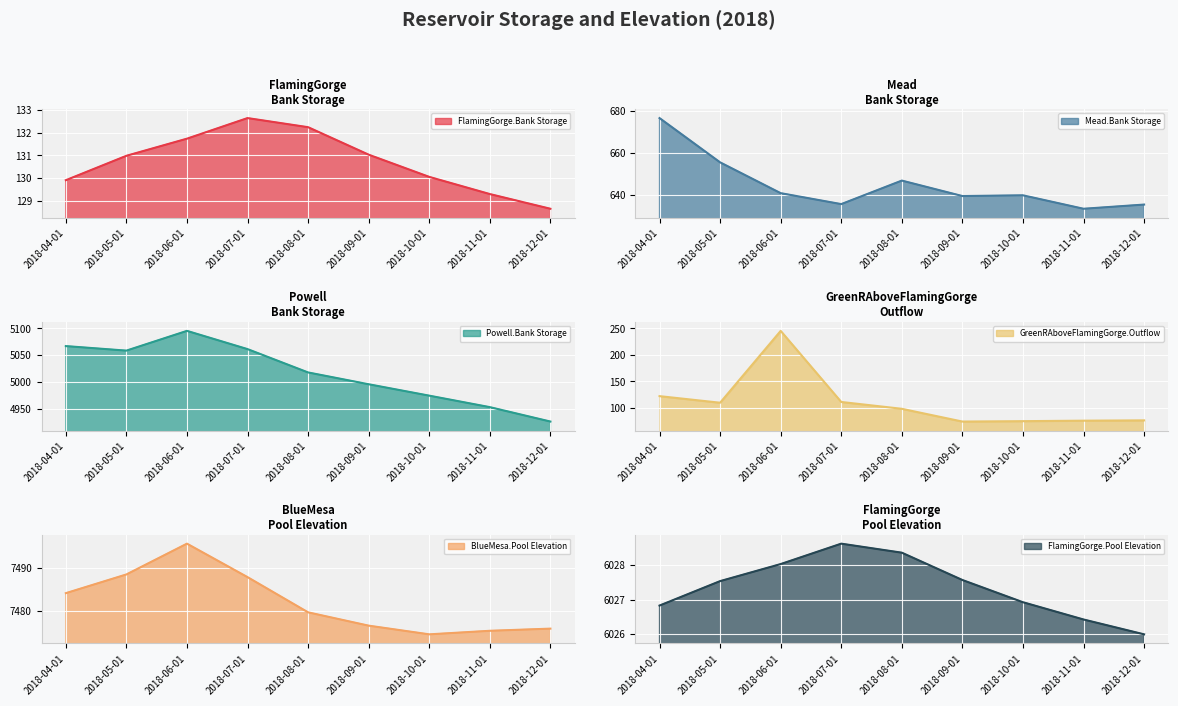

Between 2018-09-01 and 2018-10-01, which is larger?

2018-09-01